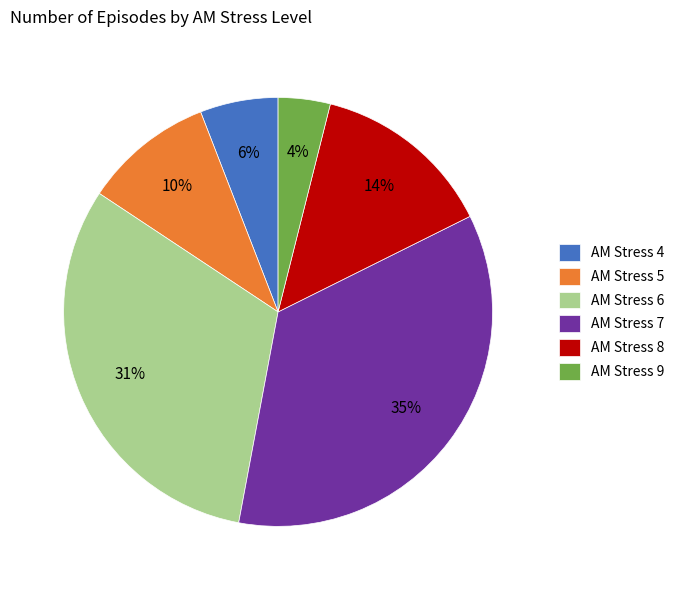

True or false: AM Stress 5 accounts for 10% of the total.

True